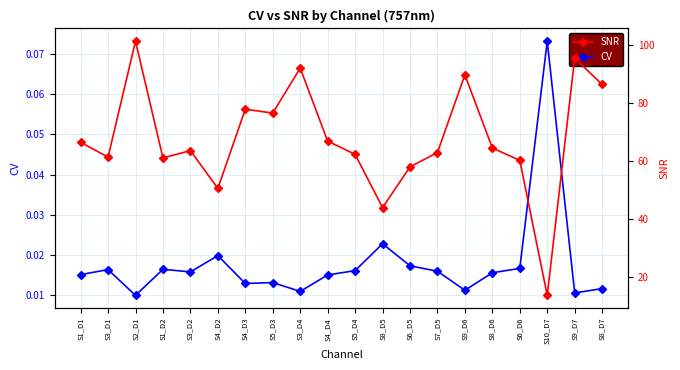

The value of CV at S7_D5 is 0.0. True or false?

True